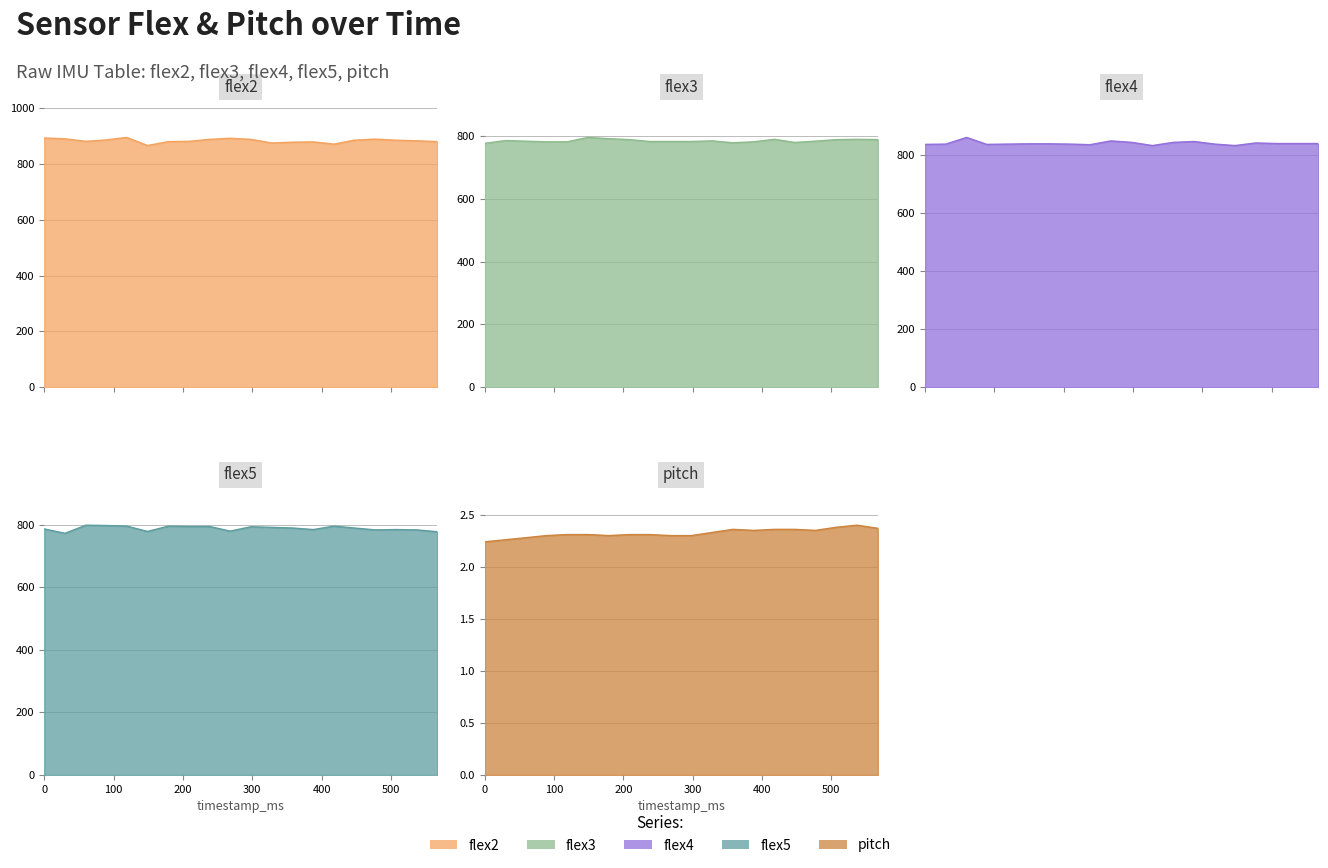

Rank the categories by flex3 value from lowest to highest.

0, 358, 447, 89, 119, 388, 238, 268, 298, 60, 477, 328, 30, 209, 507, 567, 418, 537, 179, 149